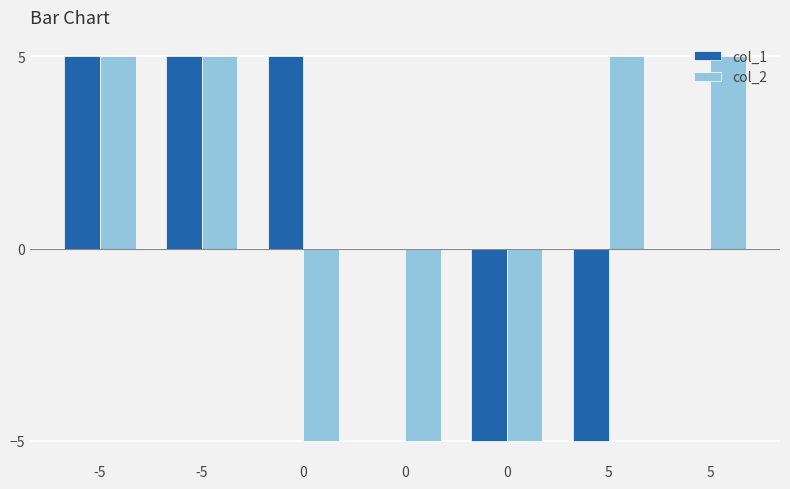

At 5, list the series in order from largest to smallest.

col_2, col_1